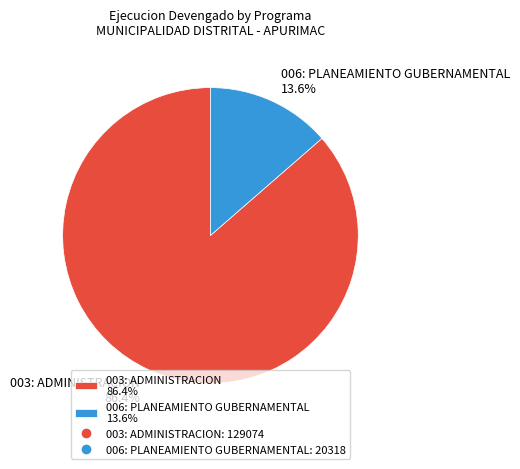

To the nearest percent, what portion does 006: PLANEAMIENTO GUBERNAMENTAL represent?

14%